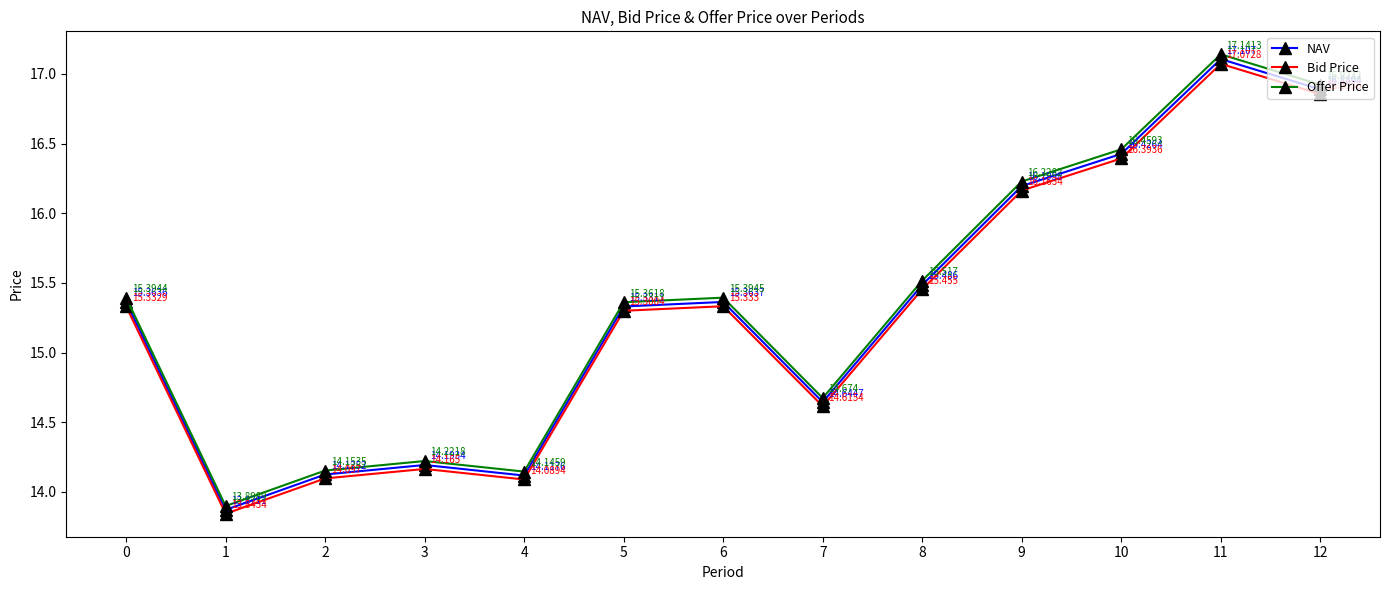

True or false: NAV and Offer Price intersect in this chart.

False